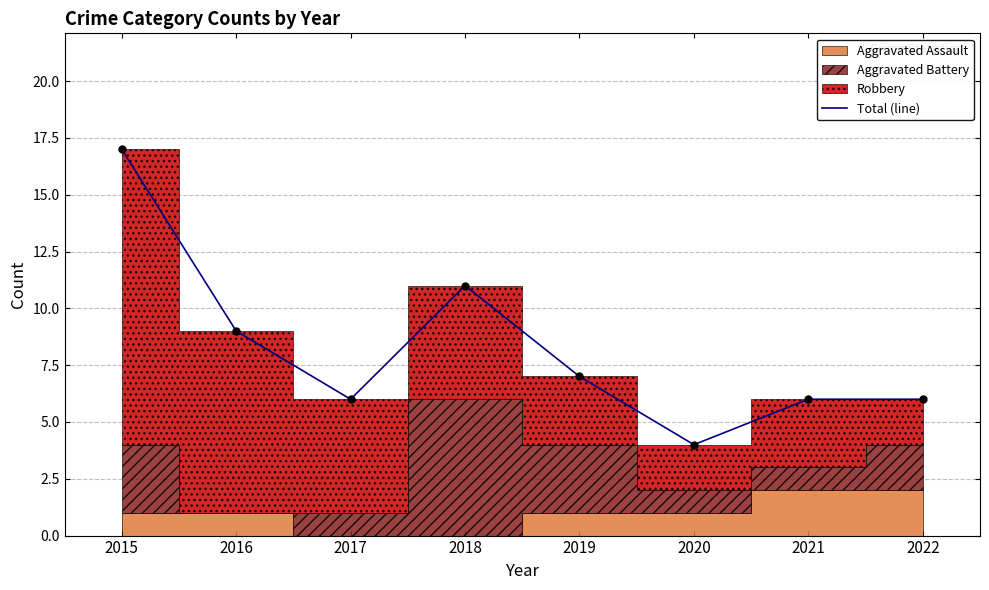

Which has a higher value, 2020 or 2018?

2018